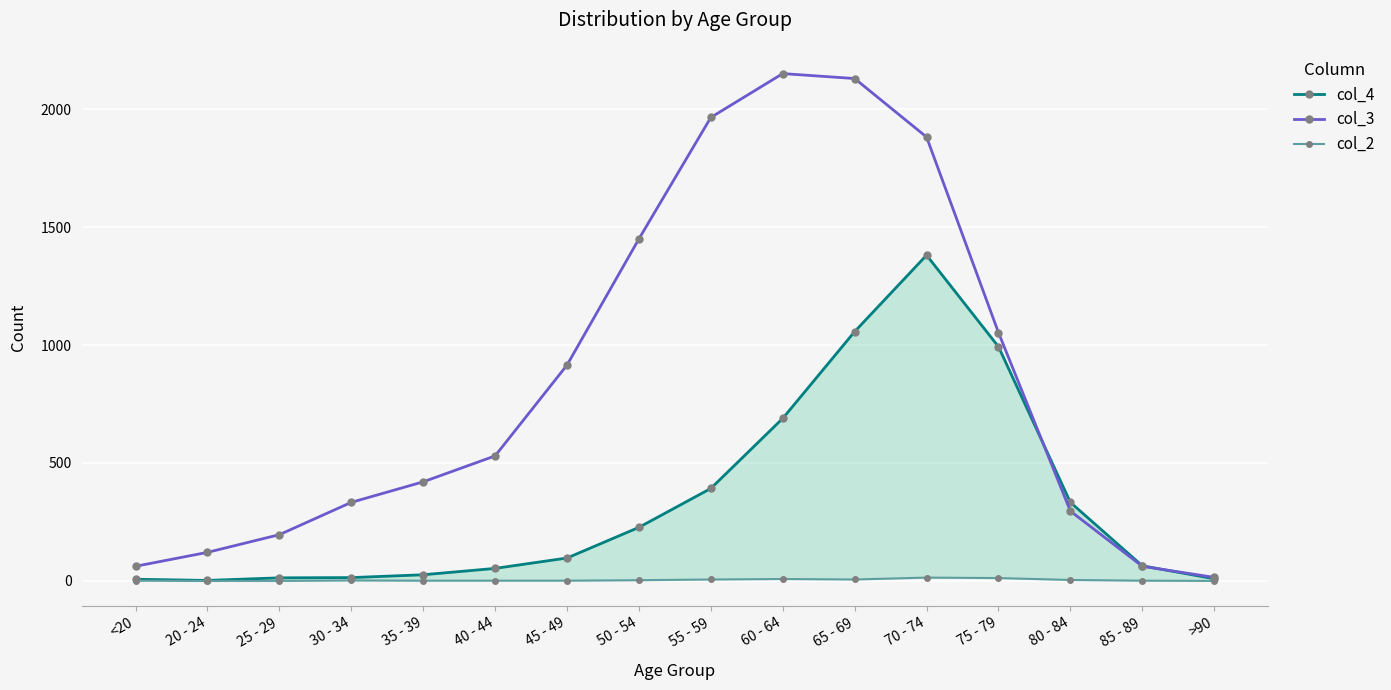

Count the number of categories in the chart.

16